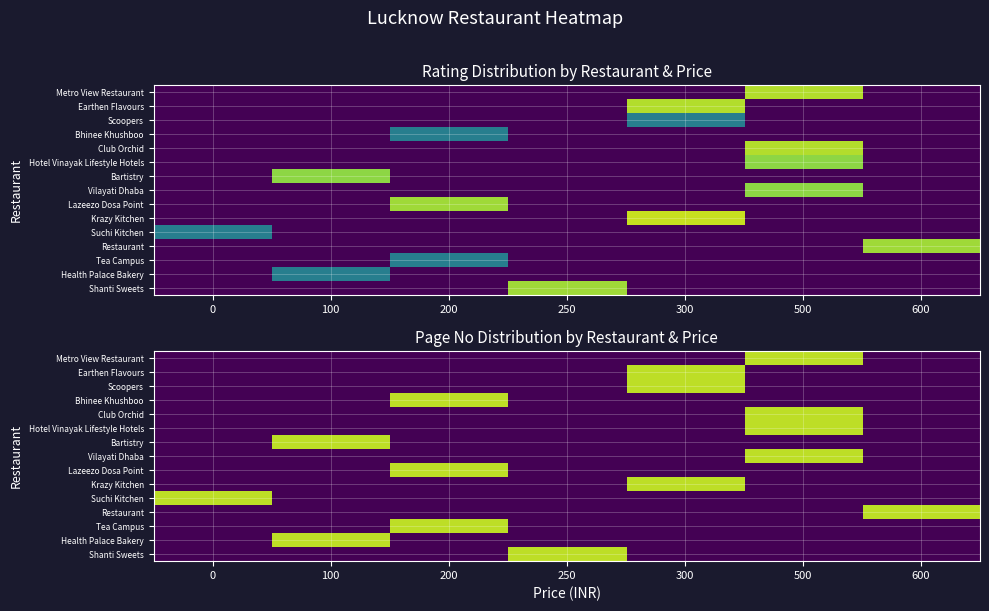

Is the value of Bartistry at 0 greater than the value of Vilayati Dhaba at 200?

No